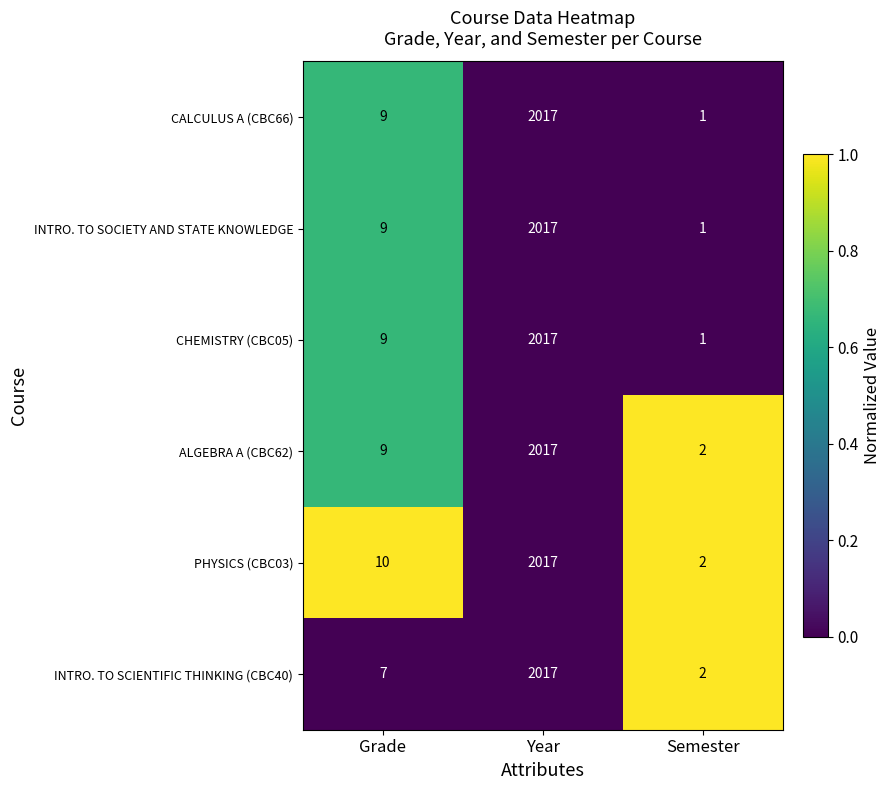

Which series has the largest total across all categories?

PHYSICS (CBC03)